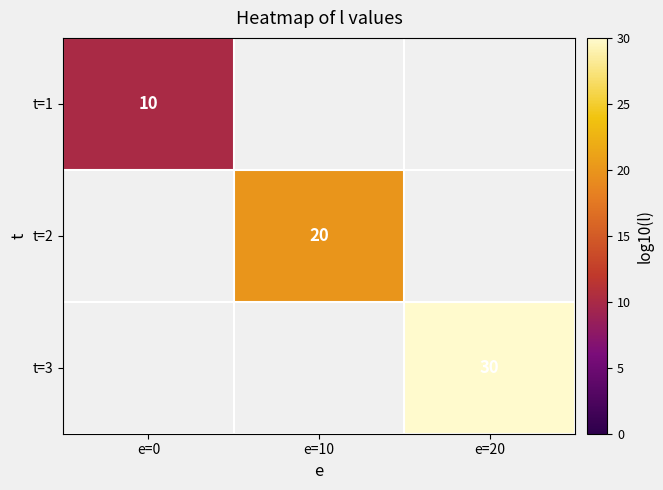

The value of t=2 at e=10 is 20. True or false?

True